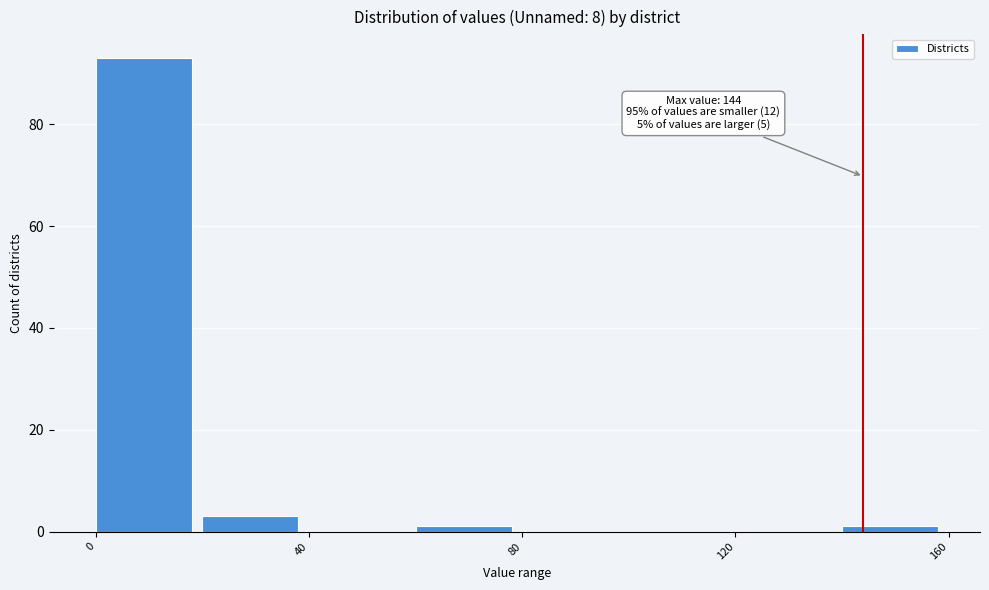

Over which range of the x-axis is the bar tallest?

0 to 20